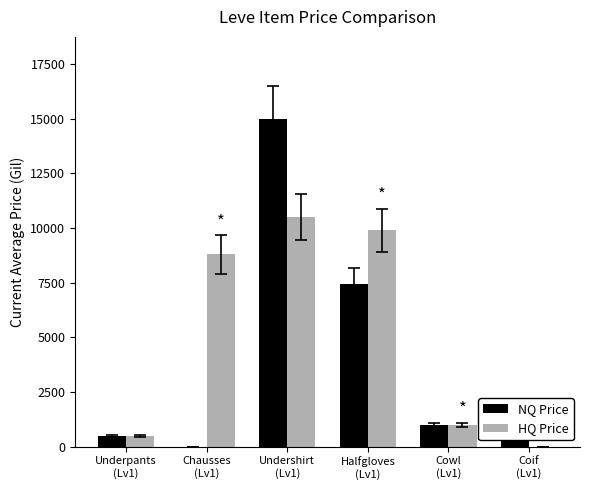

What is the maximum value shown in the chart?

15000.0